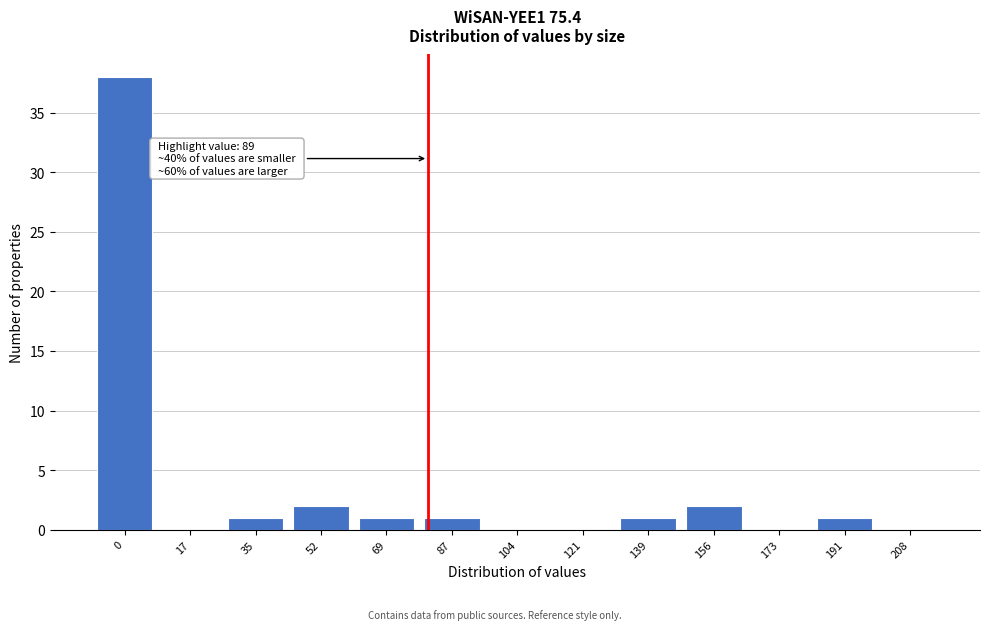

Reading left to right, extract all data points from this chart.

0=38	17=0	35=1	52=2	69=1	87=1	104=0	121=0	139=1	156=2	173=0	191=1	208=0